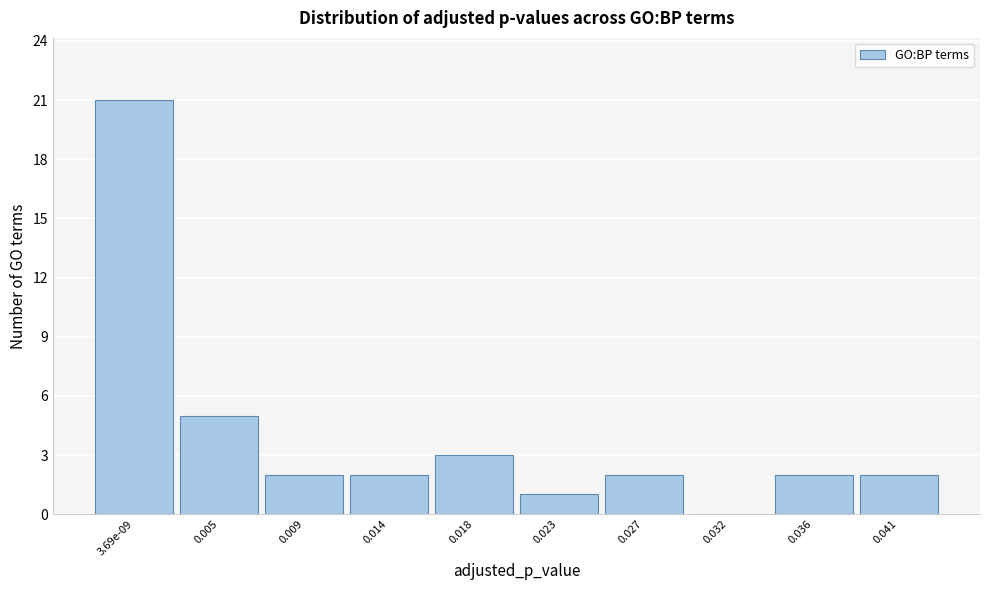

Reading left to right, extract all data points from this chart.

3.69e-09=21	0.005=5	0.009=2	0.014=2	0.018=3	0.023=1	0.027=2	0.032=0	0.036=2	0.041=2